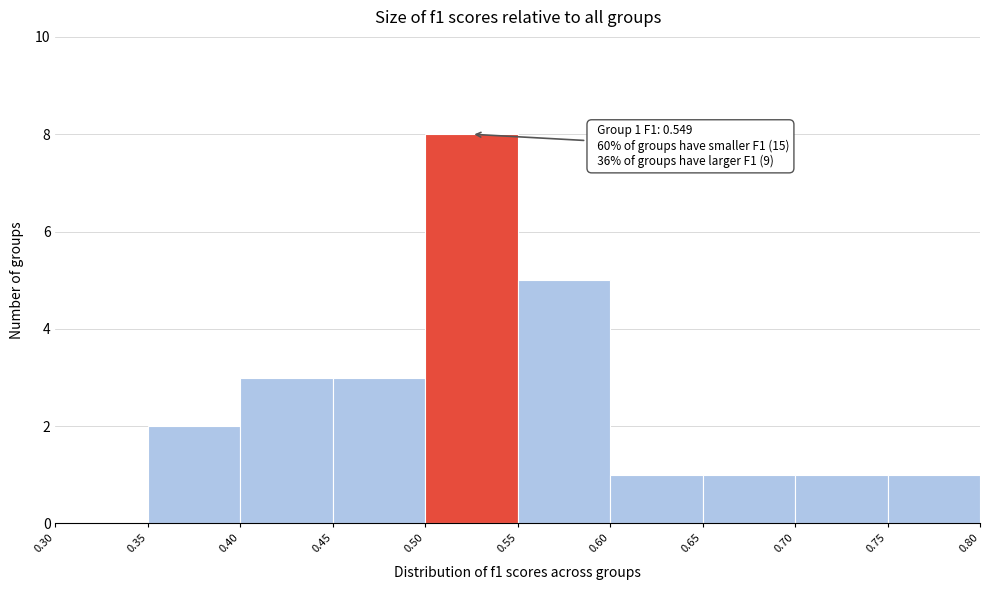

Which range on the x-axis has the tallest bar?

0.50 to 0.55